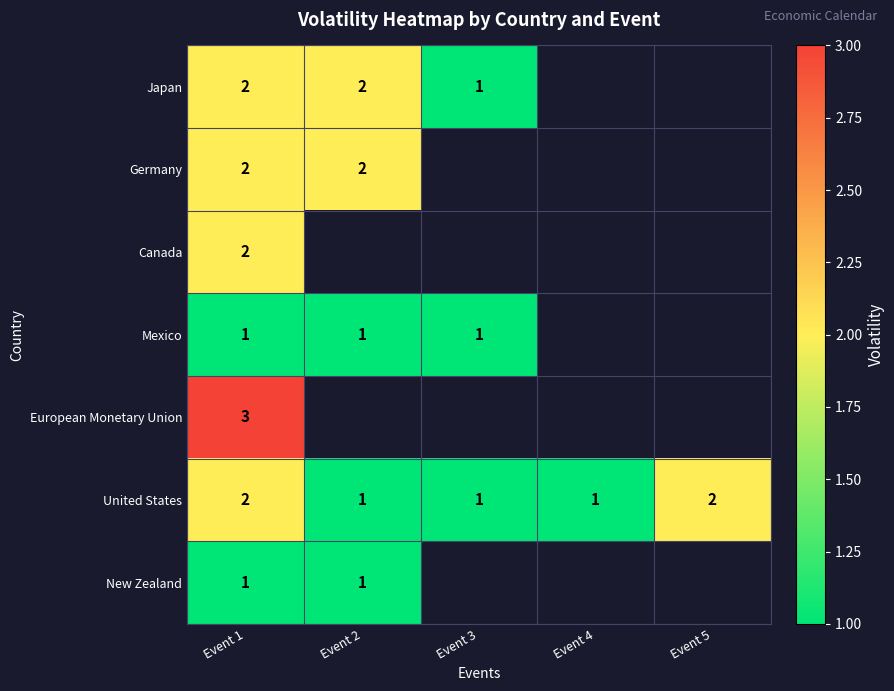

The value of Germany at Event 1 is 2. True or false?

True